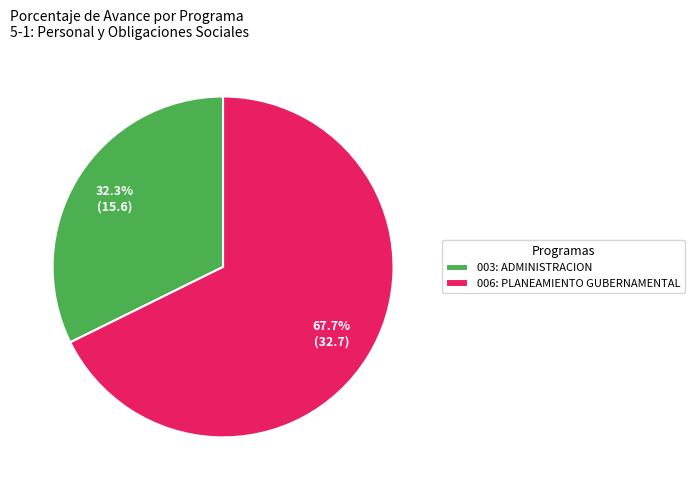

Rank the categories by value from lowest to highest.

003: ADMINISTRACION, 006: PLANEAMIENTO GUBERNAMENTAL